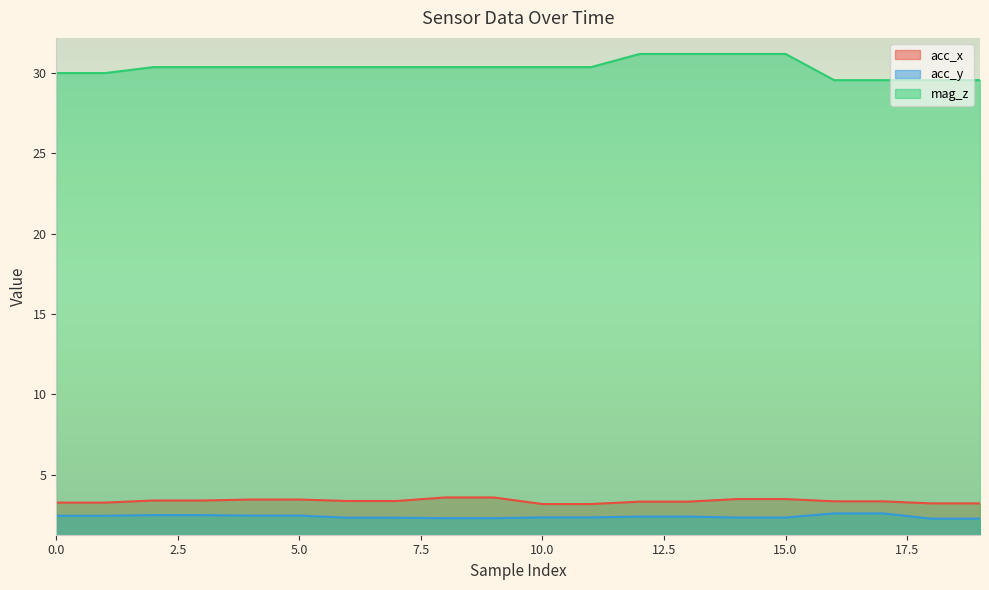

List the series in order of their peak value, lowest first.

acc_y, acc_x, mag_z